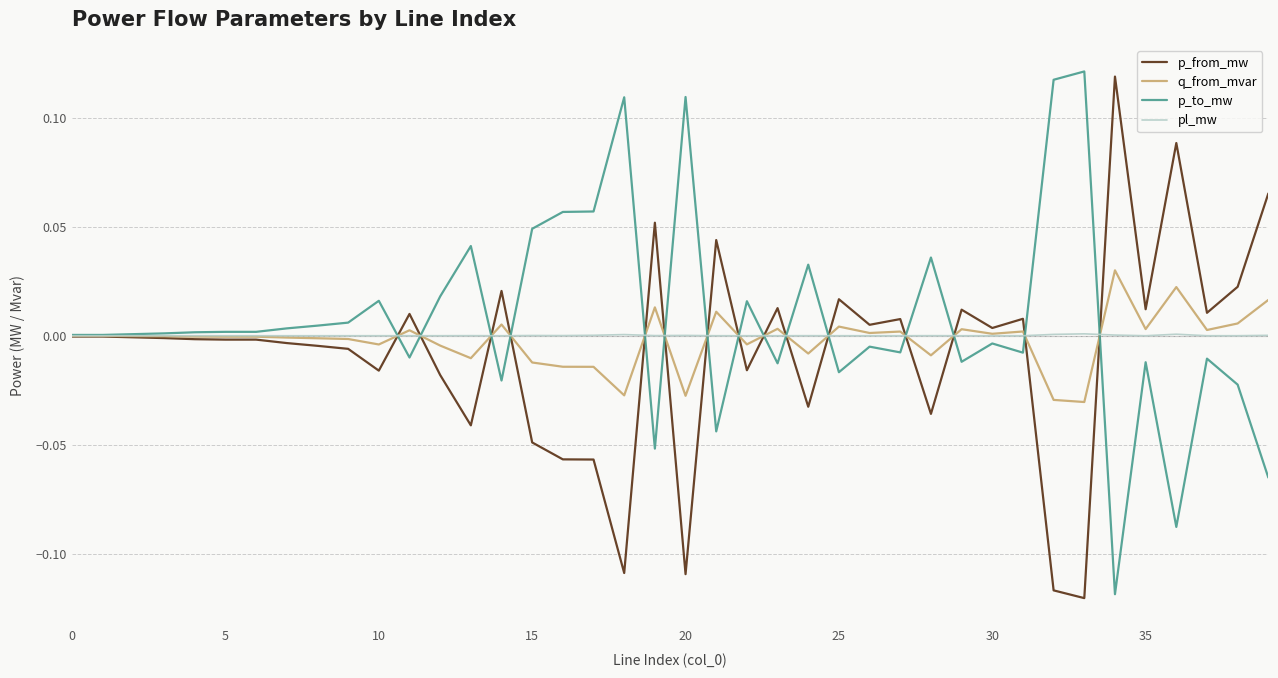

Rank the series by their maximum value, from lowest to highest.

pl_mw, q_from_mvar, p_from_mw, p_to_mw